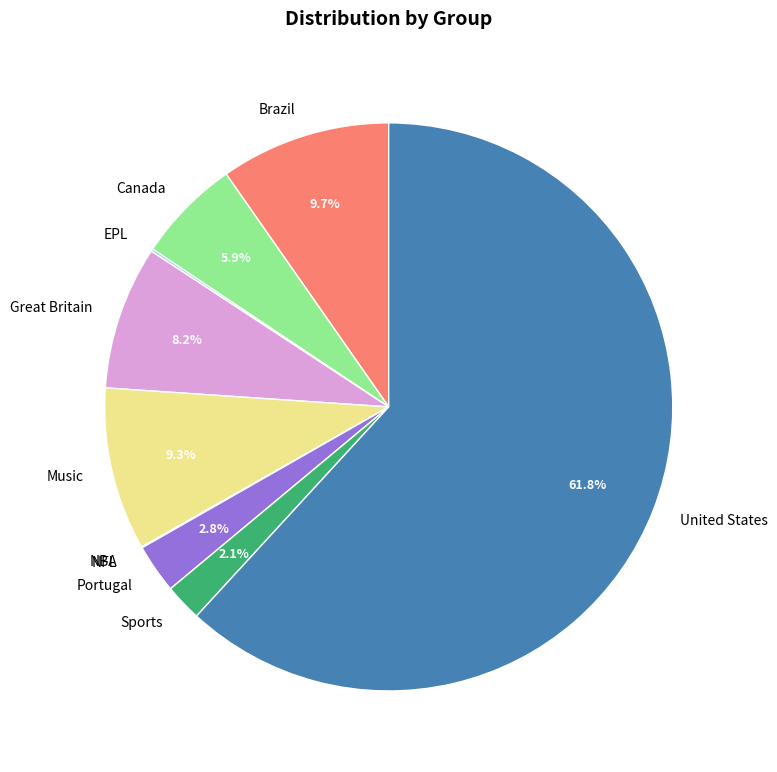

What is the largest slice in the pie chart?

United States